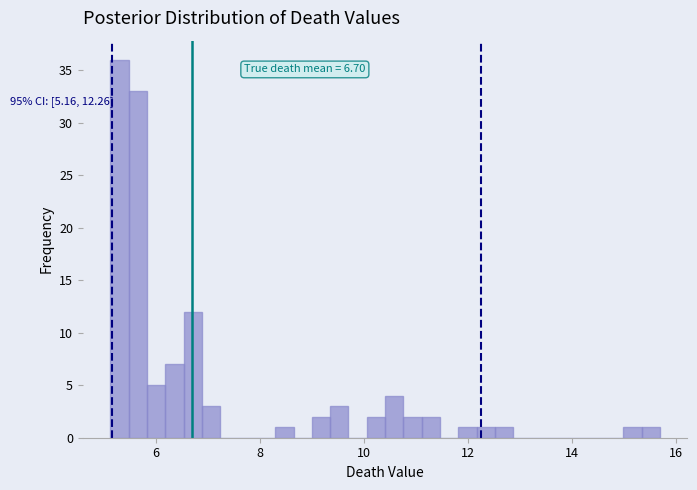

Around what value on the x-axis is the tallest bar? Give the approximate position of its centre, as read against the axis.

5.4